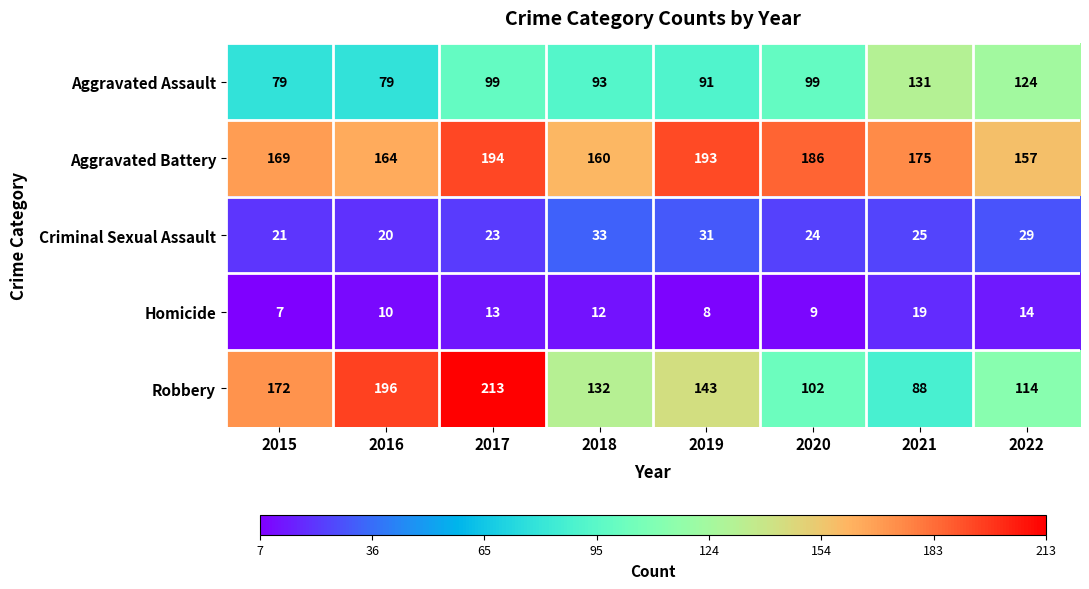

At which label is Homicide closest to 13?

2017